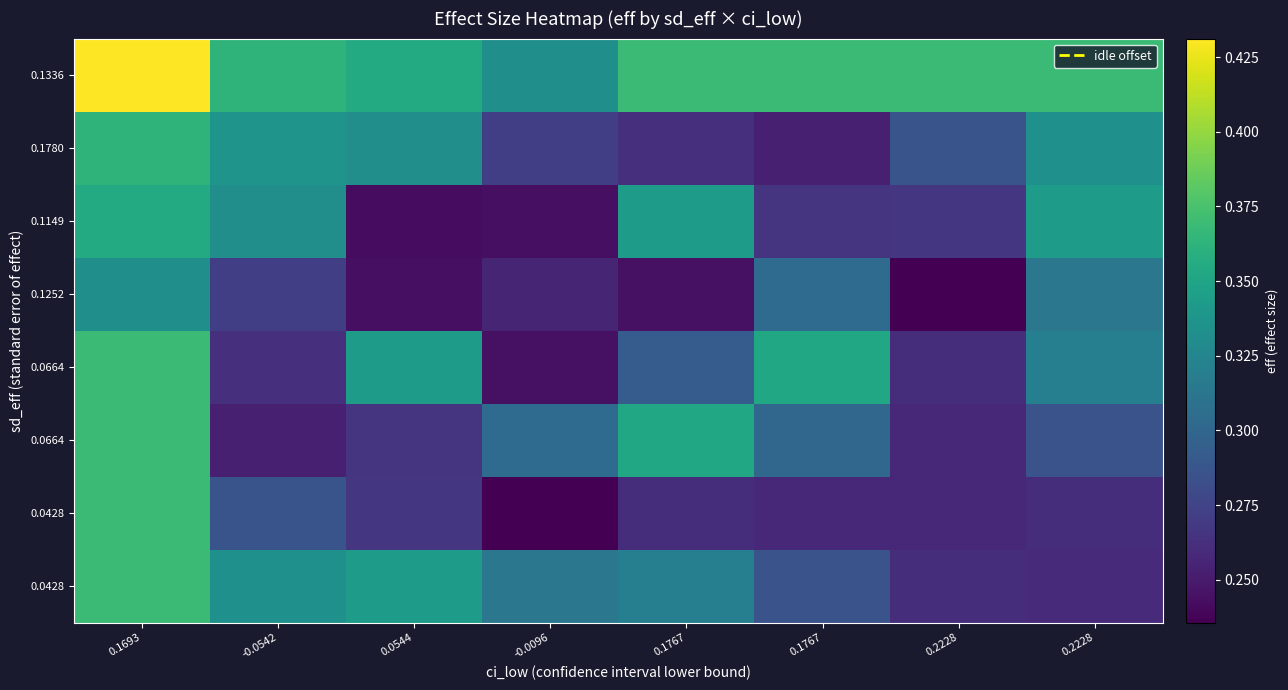

How many categories are shown in the chart?

8